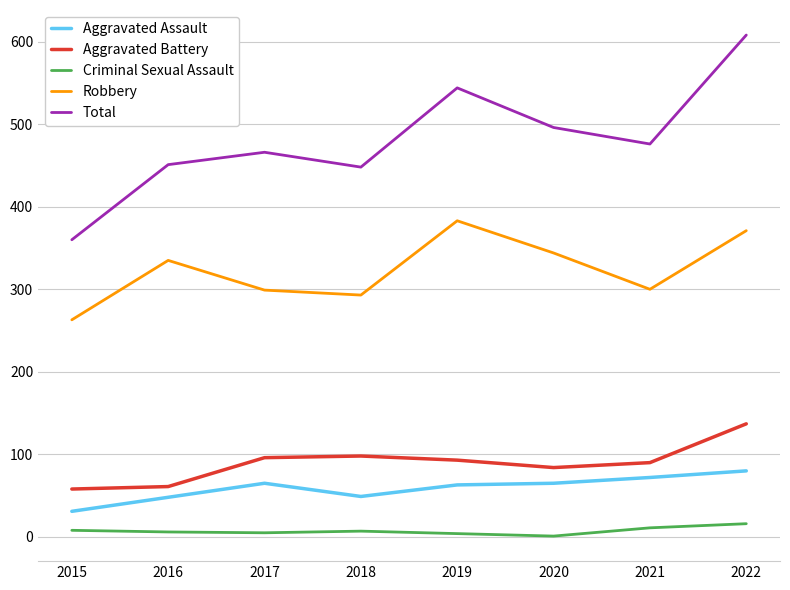

What is the difference between the maximum and minimum values in the Aggravated Battery series?

79